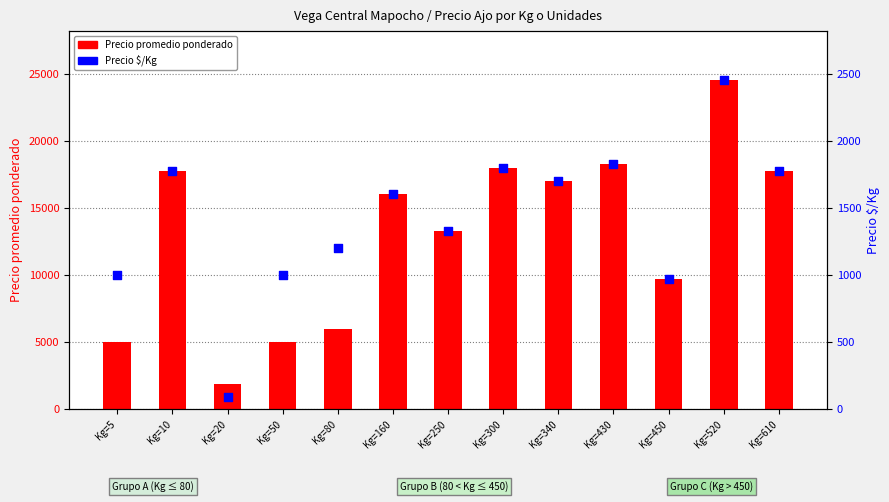

At which category is the sum across all series the highest?

Kg=520